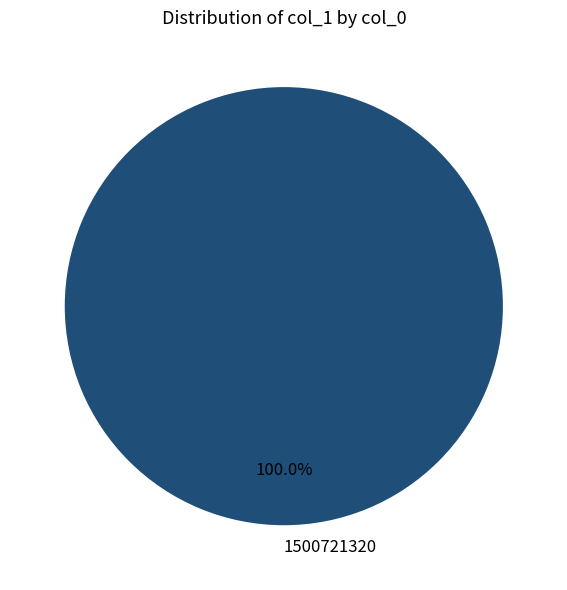

Is there a majority slice in this chart?

Yes